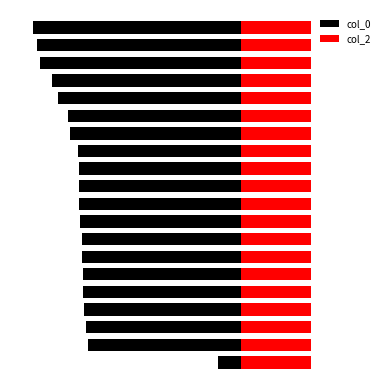

What is the value of the col_0 bar at the 18th from the left?

-86.9